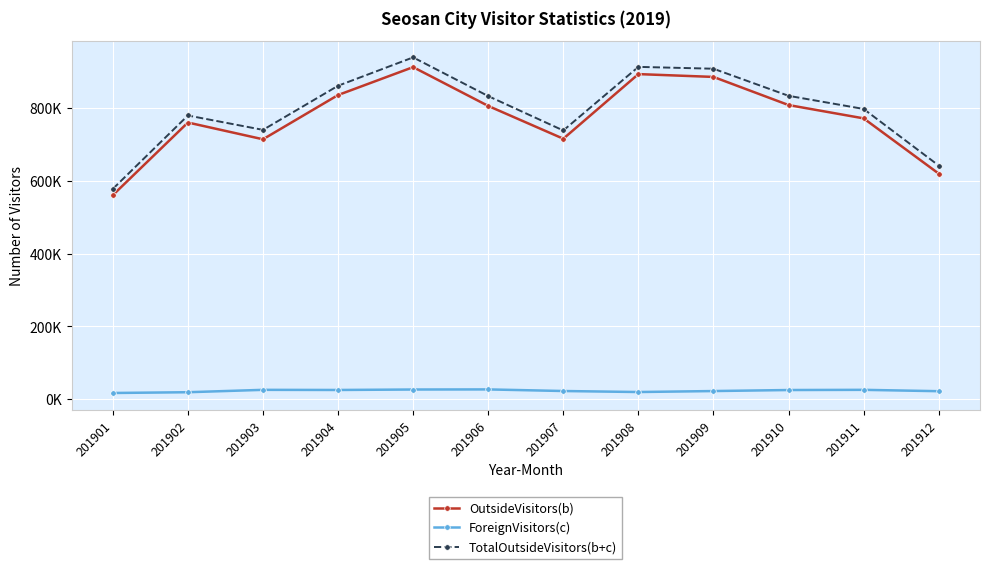

What is the smallest value displayed?

17203